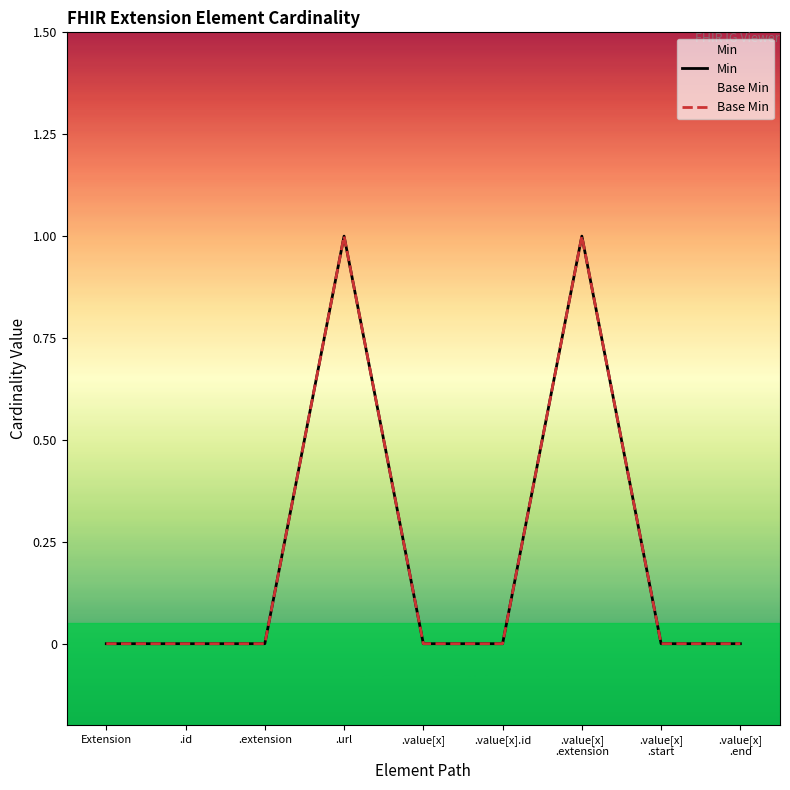

Between .value[x].id and .value[x]
.end, which series saw the biggest shift?

Min